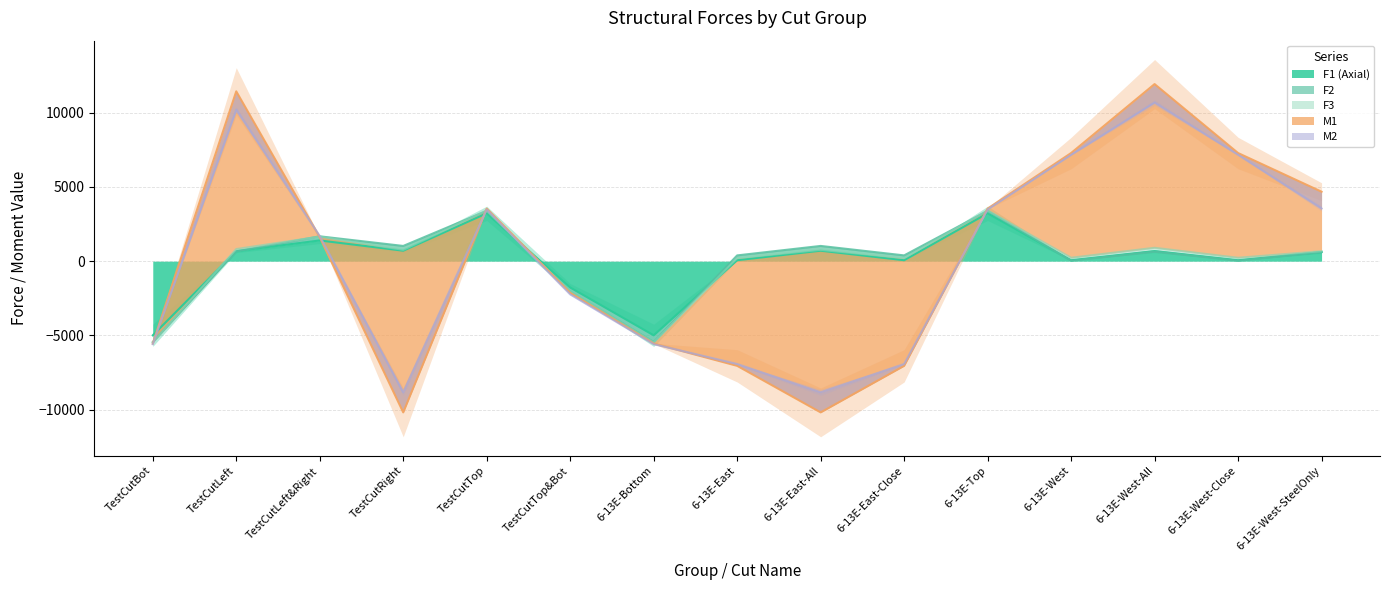

What is the highest value of the F1 (Axial) series?

3219.1